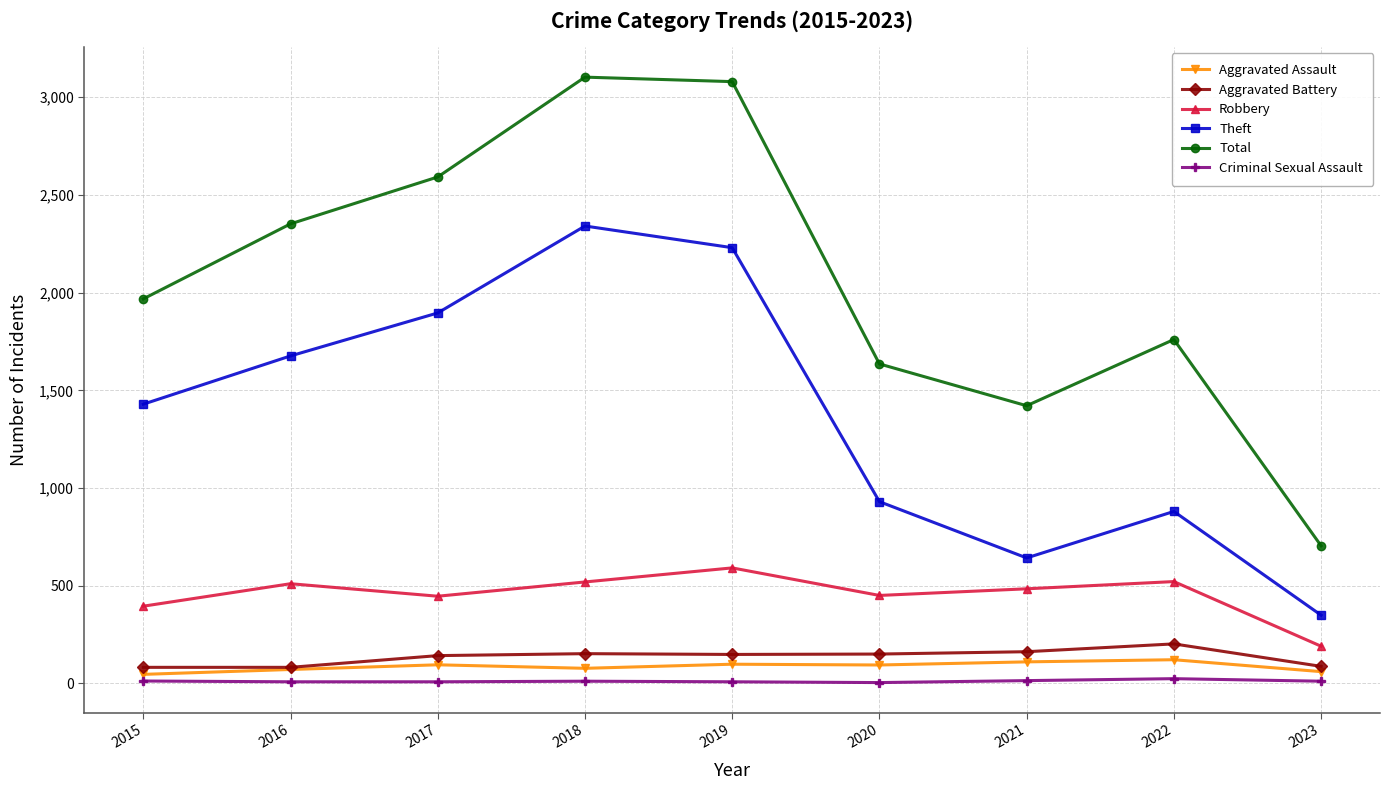

True or false: Theft and Aggravated Battery intersect in this chart.

False